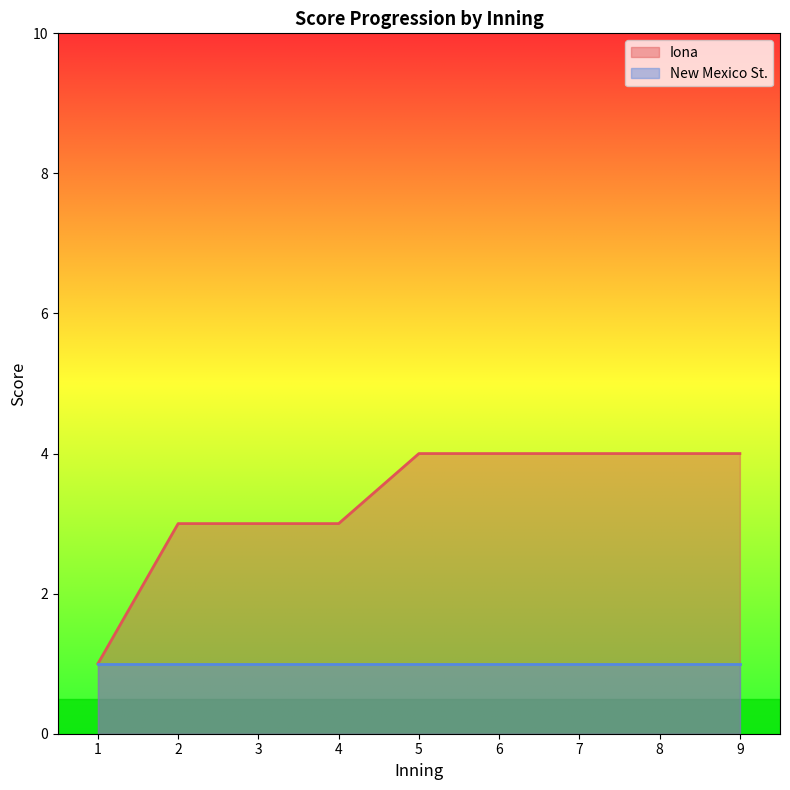

List the labels in order of value, smallest first.

1, 2, 3, 4, 5, 6, 7, 8, 9